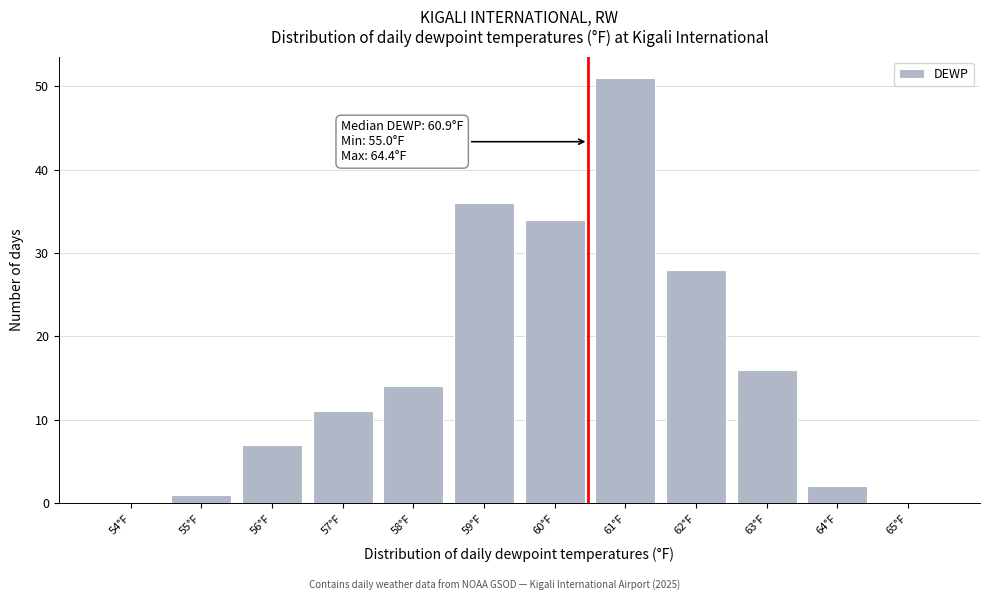

Reading left to right, extract all data points from this chart.

54°F=0	55°F=1	56°F=7	57°F=11	58°F=14	59°F=36	60°F=34	61°F=51	62°F=28	63°F=16	64°F=2	65°F=0